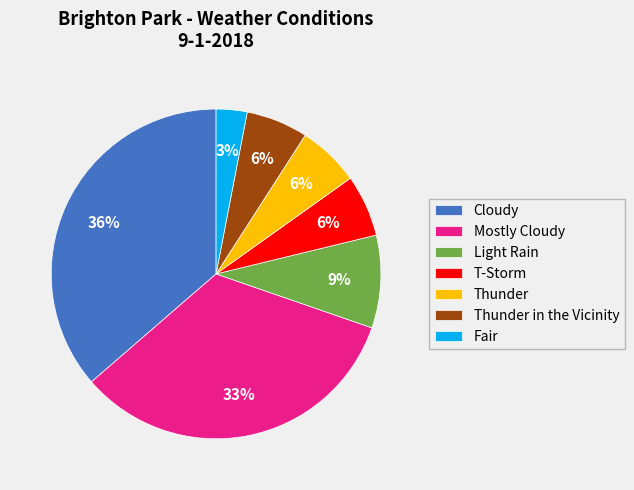

Is Thunder in the Vicinity the majority of the pie?

No